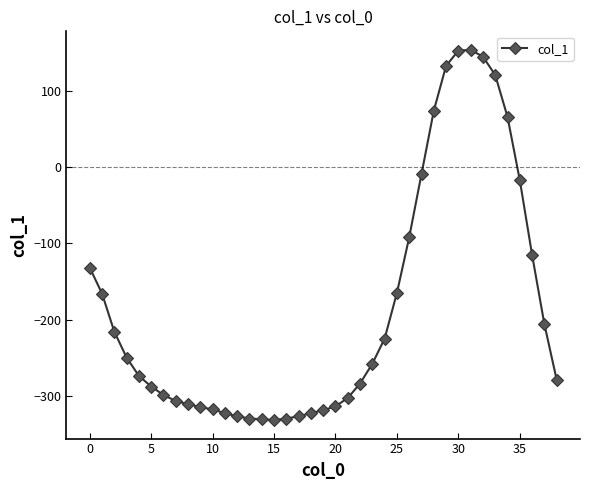

What is the value of the 3rd point from the left?

-216